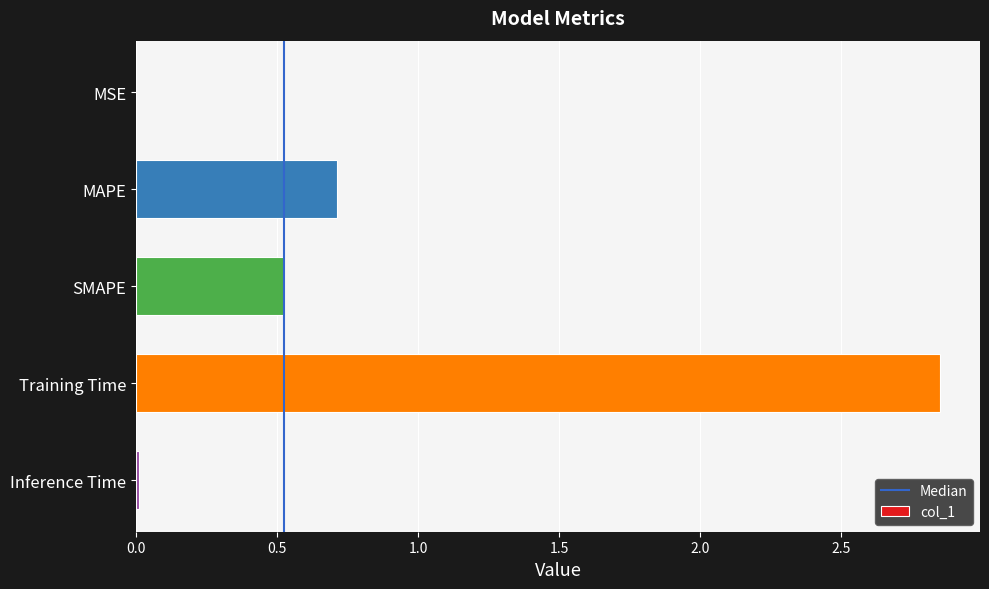

Which category has the highest value across all series?

Training Time